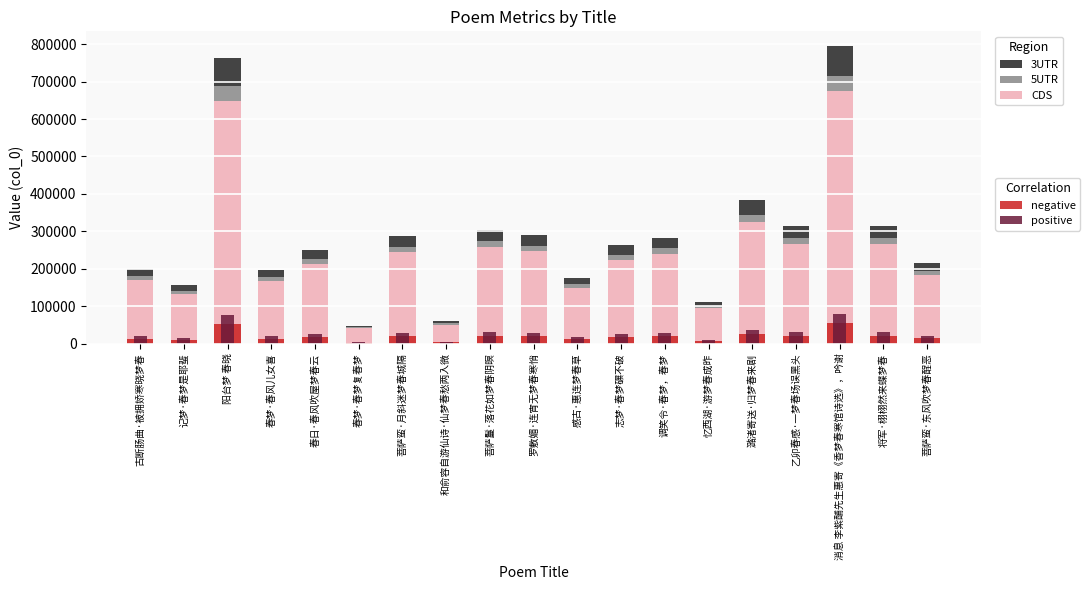

How many series are shown in this chart?

5